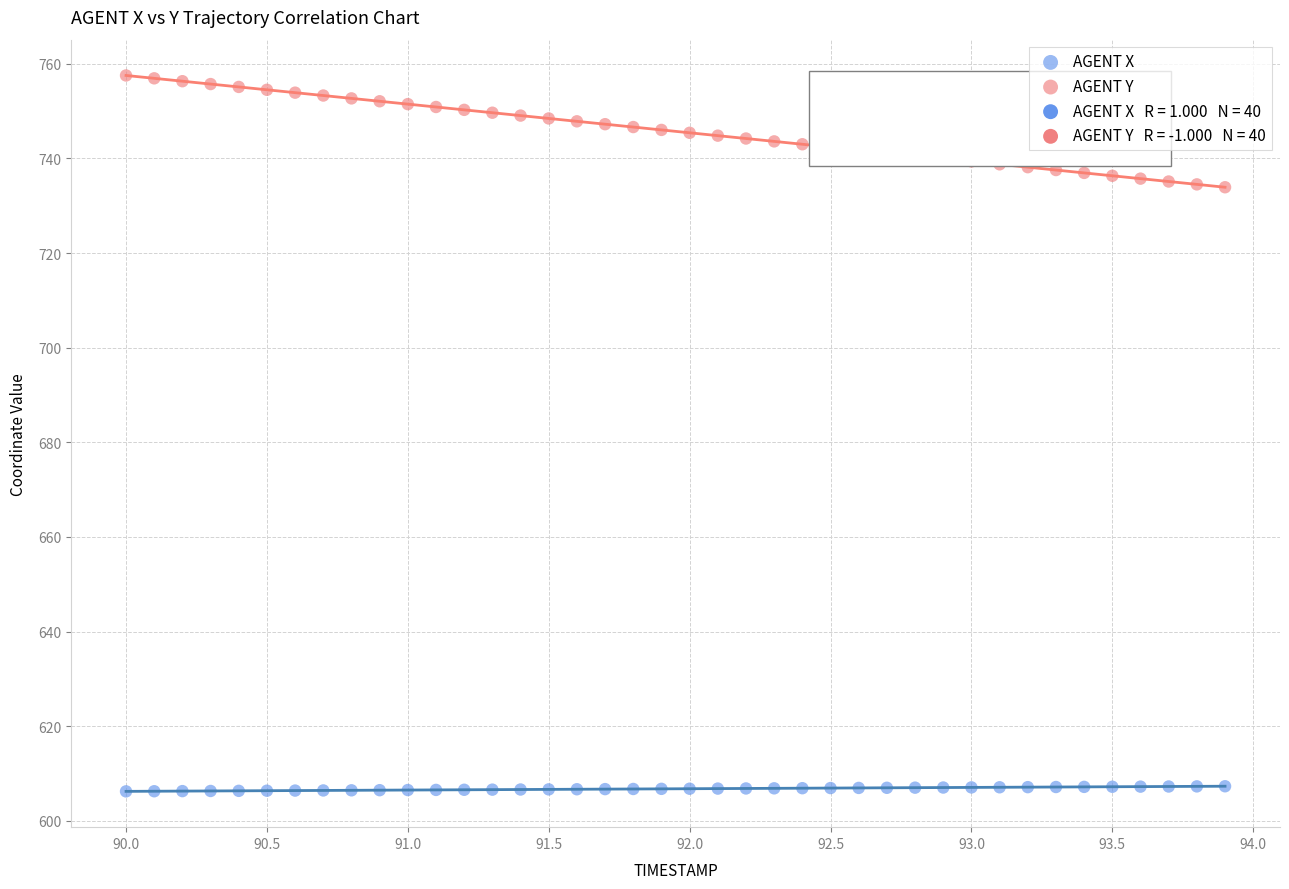

Which series contains the lowest Y value?

AGENT X